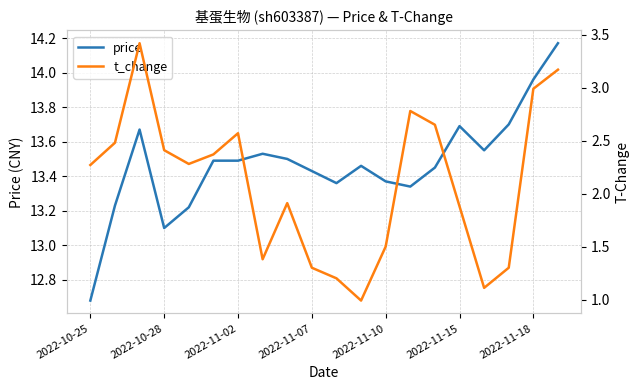

Reading left to right, list all the values displayed in this chart.

price: 12.7	13.2	13.7	13.1	13.2	13.5	13.5	13.5	13.5	13.4	13.4	13.5	13.4	13.3	13.4	13.7	13.6	13.7	14.0	14.2
t_change: 2.3	2.5	3.4	2.4	2.3	2.4	2.6	1.4	1.9	1.3	1.2	1.0	1.5	2.8	2.6	1.9	1.1	1.3	3.0	3.2